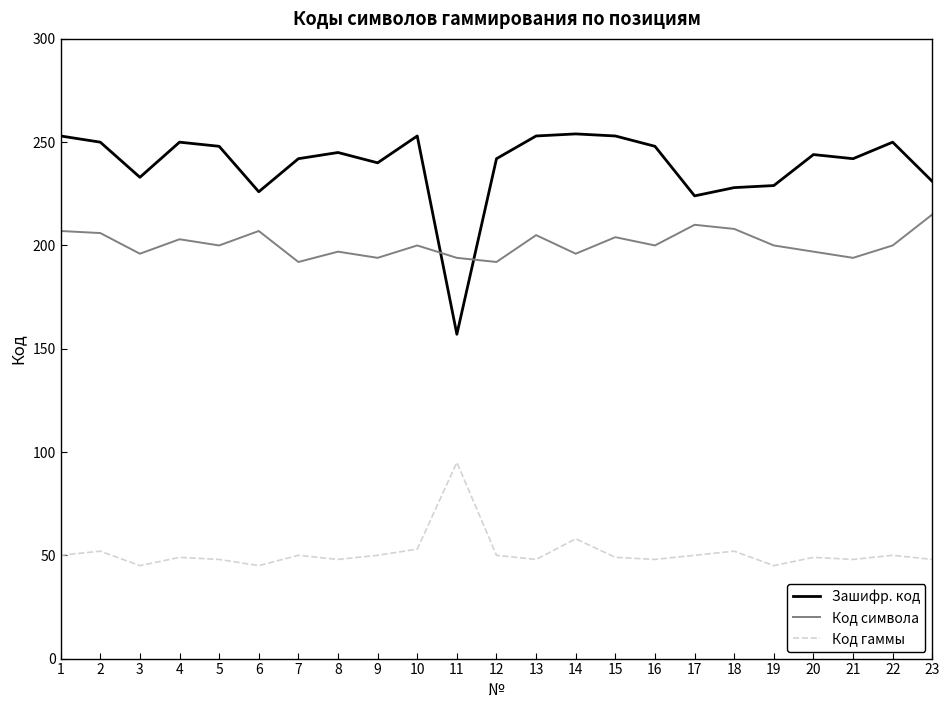

What is the difference between the maximum and minimum values in the Код гаммы series?

50